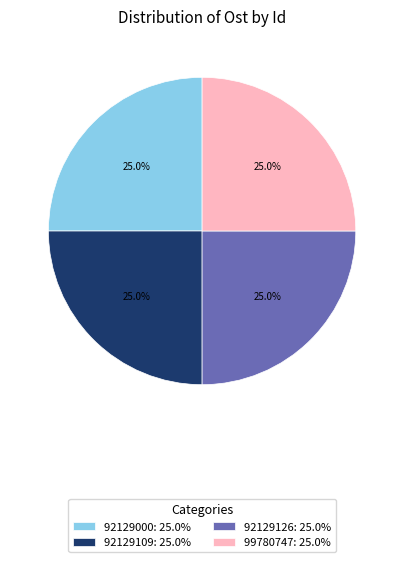

What percentage is NOT represented by 92129109?

75.0%